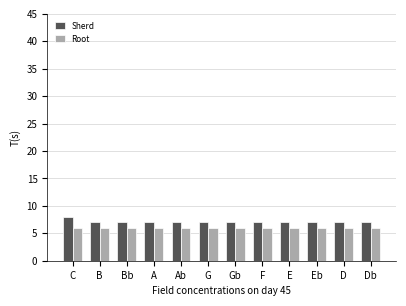

Reading left to right, list all the values displayed in this chart.

Sherd: 8	7	7	7	7	7	7	7	7	7	7	7
Root: 6	6	6	6	6	6	6	6	6	6	6	6